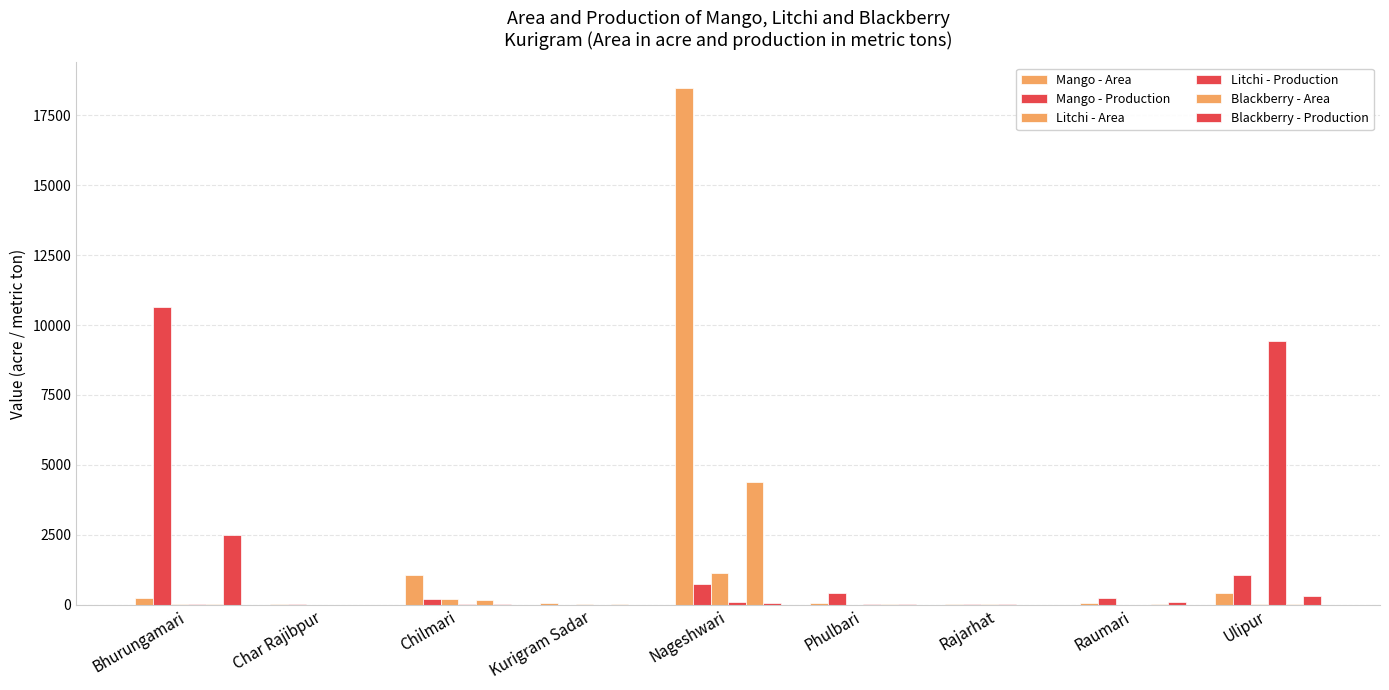

Which series has the largest range (max minus min)?

Mango - Area